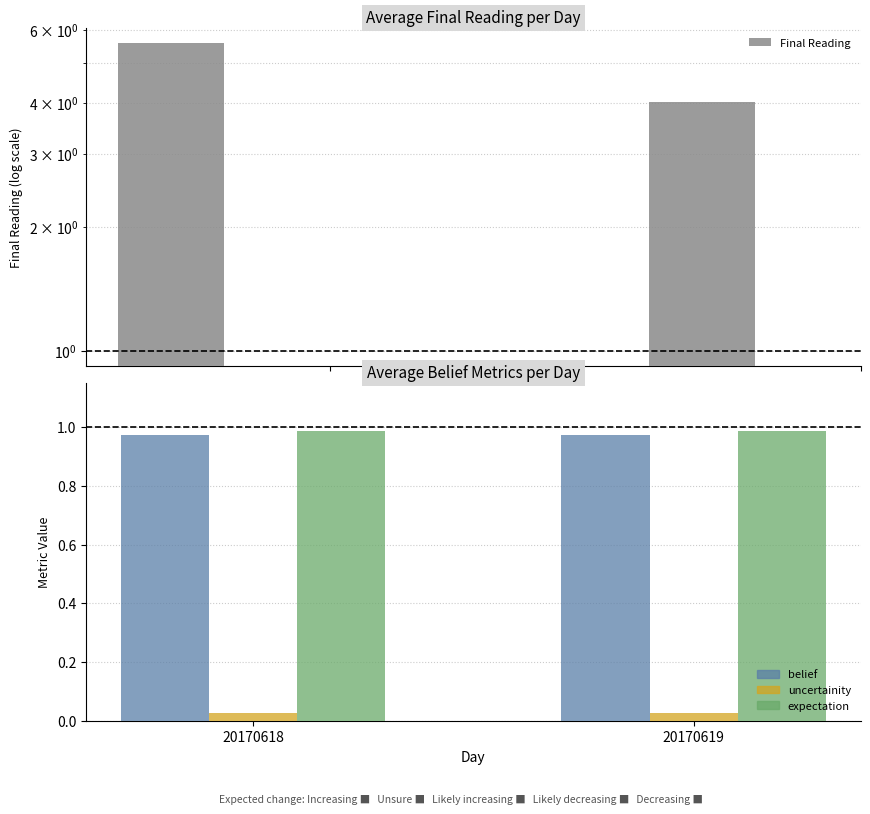

At which category is the sum across all series the highest?

20170618